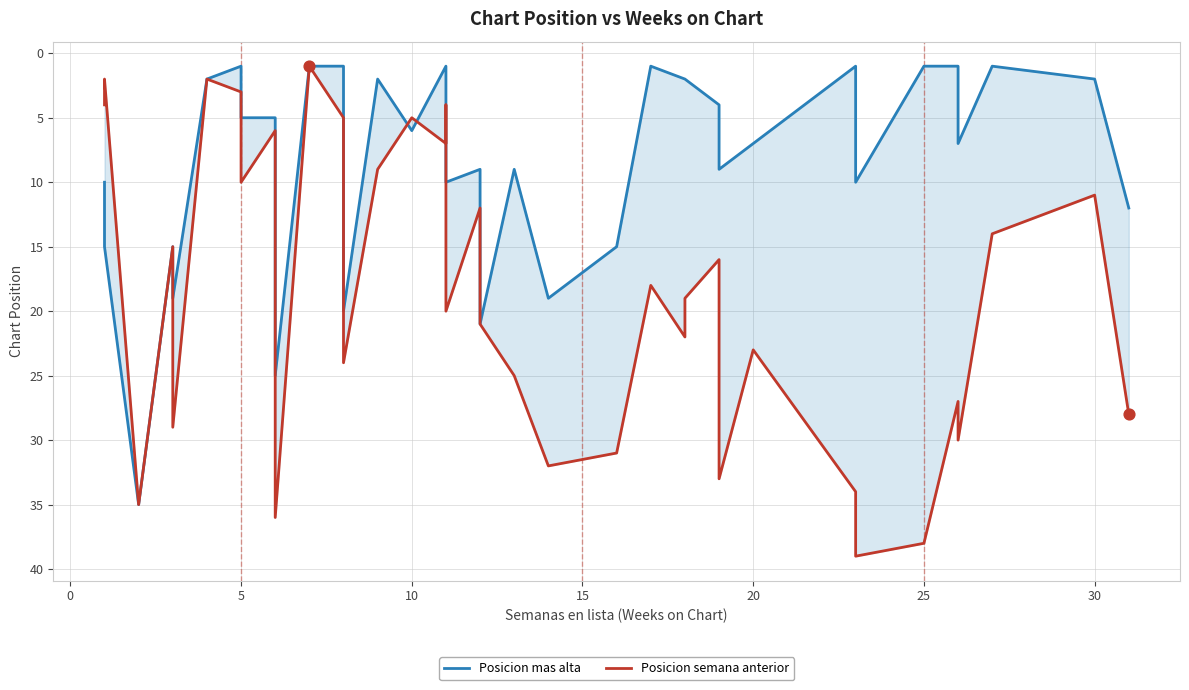

What are all the series names shown in the legend?

Posicion mas alta, Posicion semana anterior